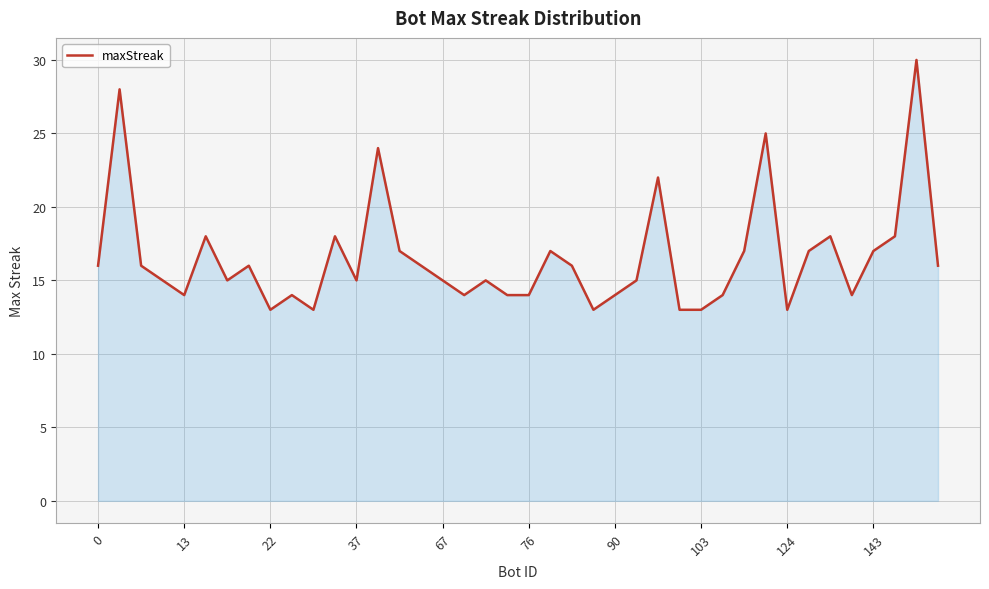

True or false: the data has more than 1 interior local peaks.

True